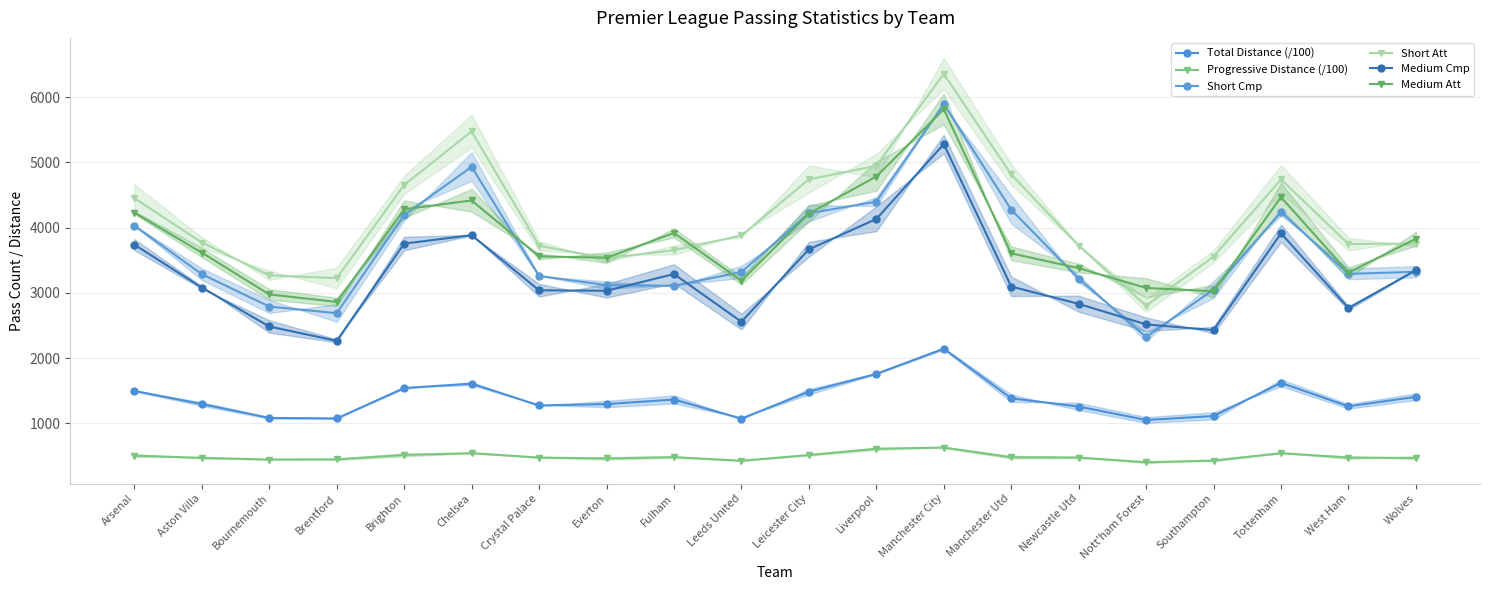

What is the sum of the Medium Att values at Tottenham and Chelsea?

8885.0